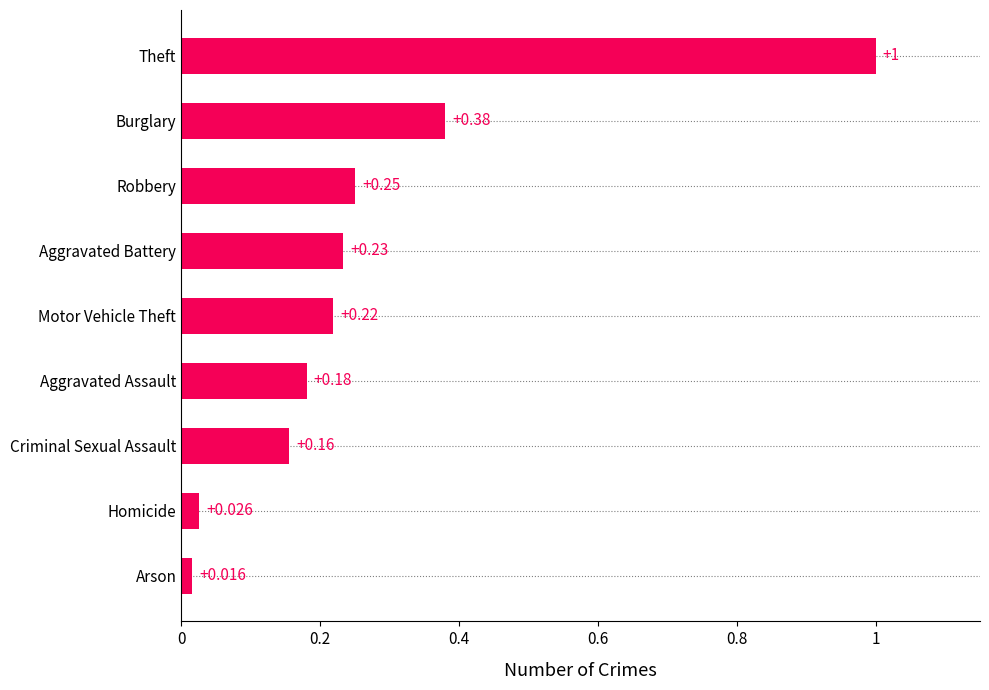

List the labels in order of value, largest first.

Theft, Burglary, Robbery, Aggravated Battery, Motor Vehicle Theft, Aggravated Assault, Criminal Sexual Assault, Homicide, Arson